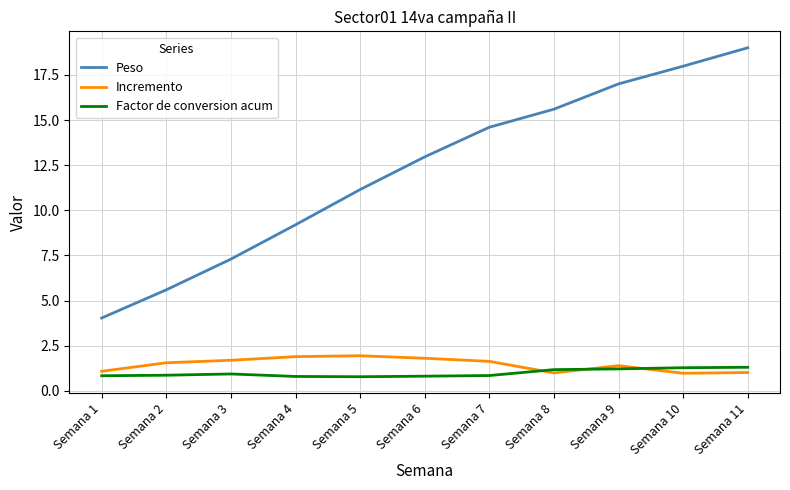

True or false: Incremento has a value of 1.1 at Semana 1.

True